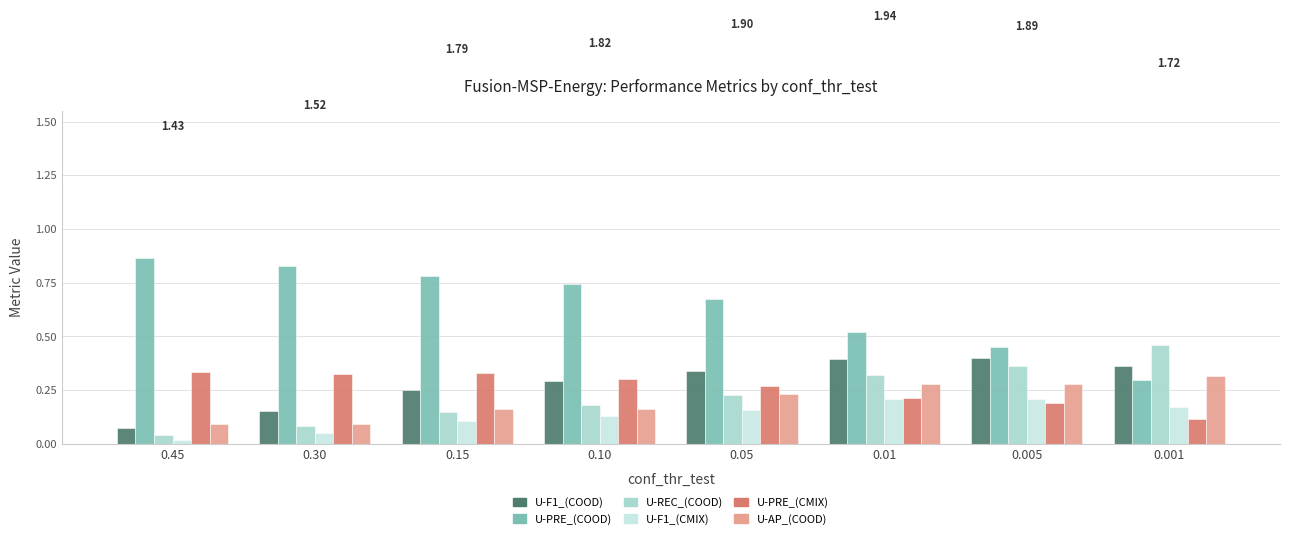

Which series has the largest total across all categories?

U-PRE_(COOD)